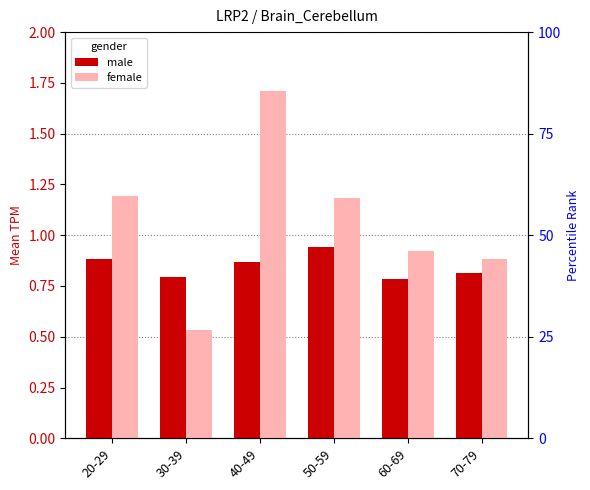

What is the total value across all series at 70-79?

1.7